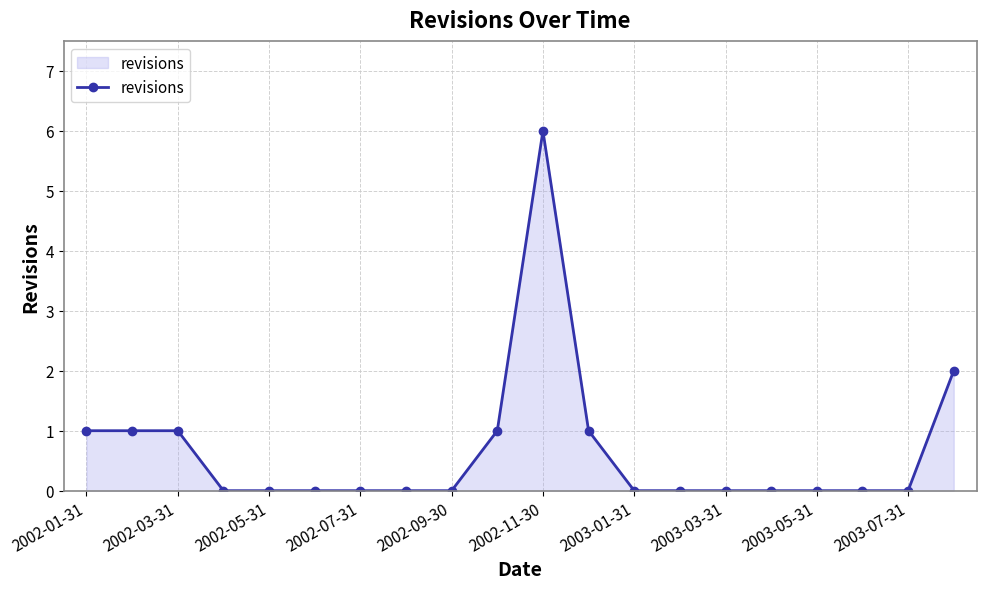

What is the sum of all values?

13